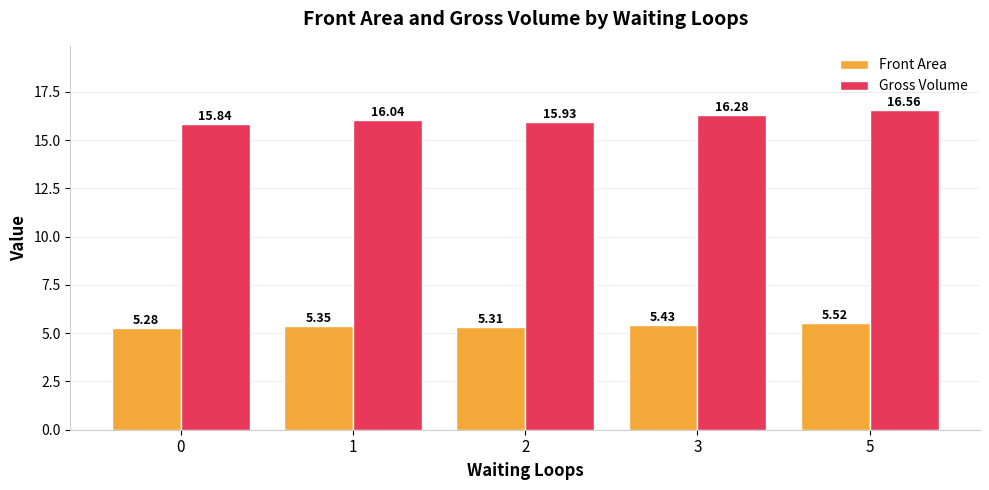

What is the approximate value of Gross Volume at 2?

15.9